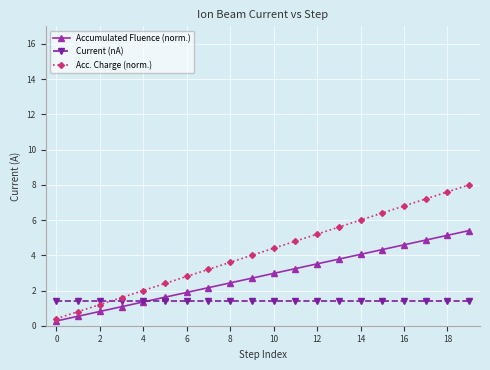

List the series in order of their overall mean, highest first.

Acc. Charge (norm.), Accumulated Fluence (norm.), Current (nA)